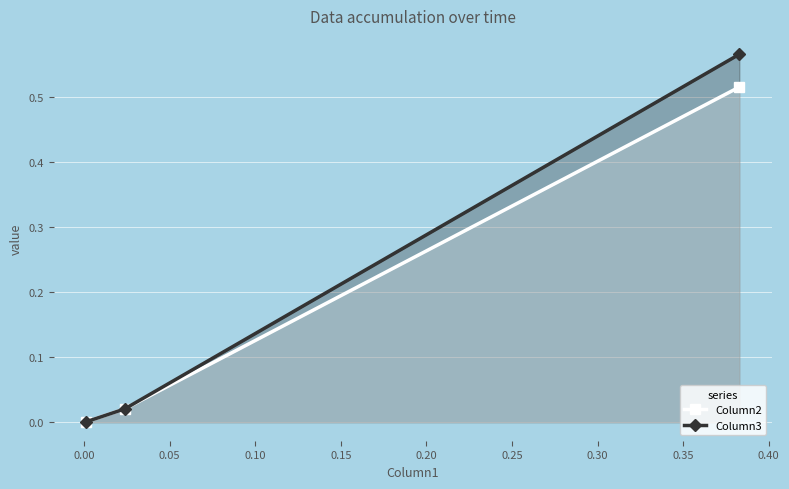

List the series in order of their peak value, highest first.

Column3, Column2